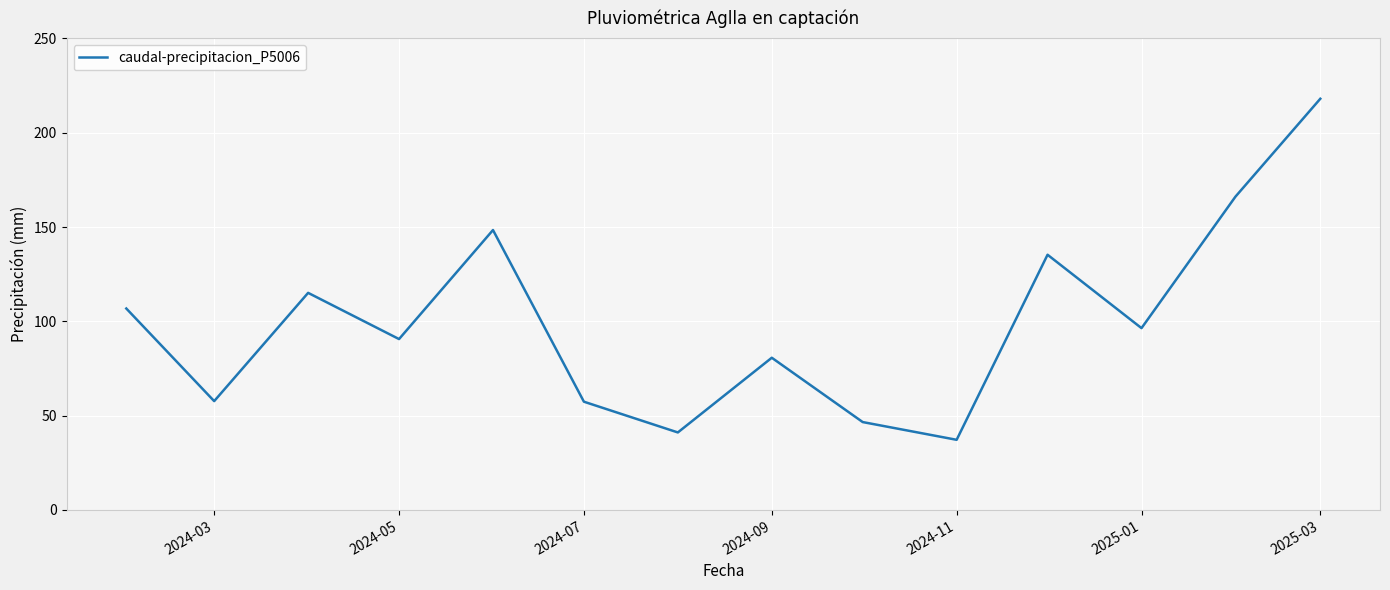

Does the chart display data point markers on the line(s)?

No